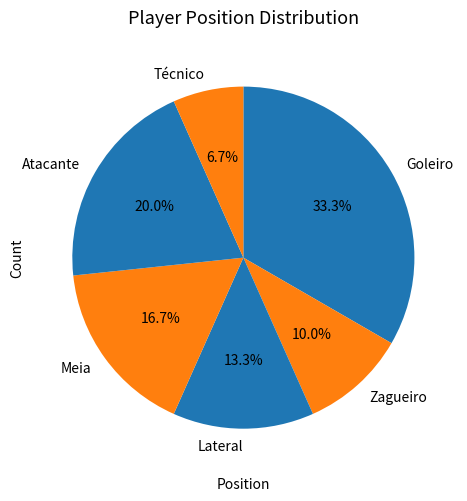

What percentage is the Lateral slice, to the nearest percent?

13%